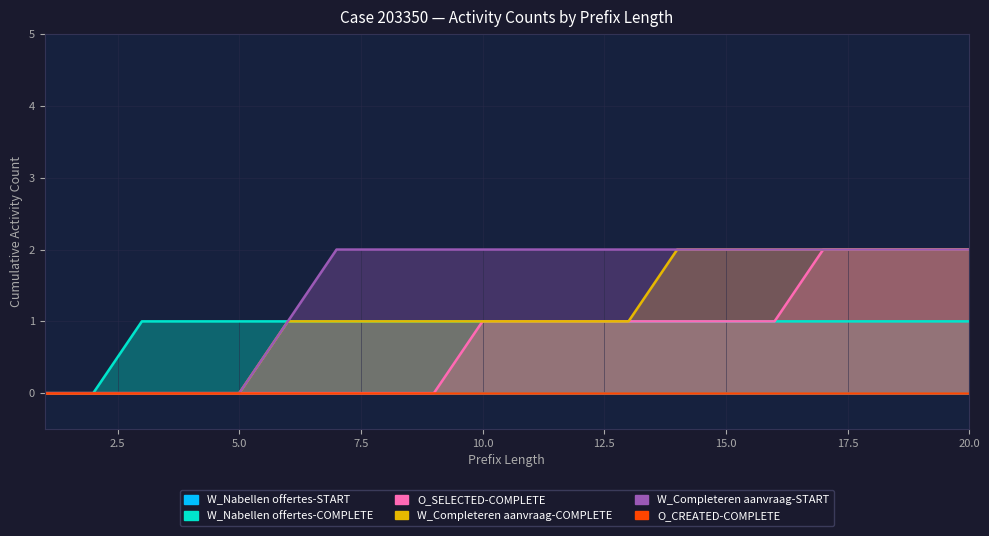

What is the value of the O_SELECTED-COMPLETE point at the 13th from the left?

1